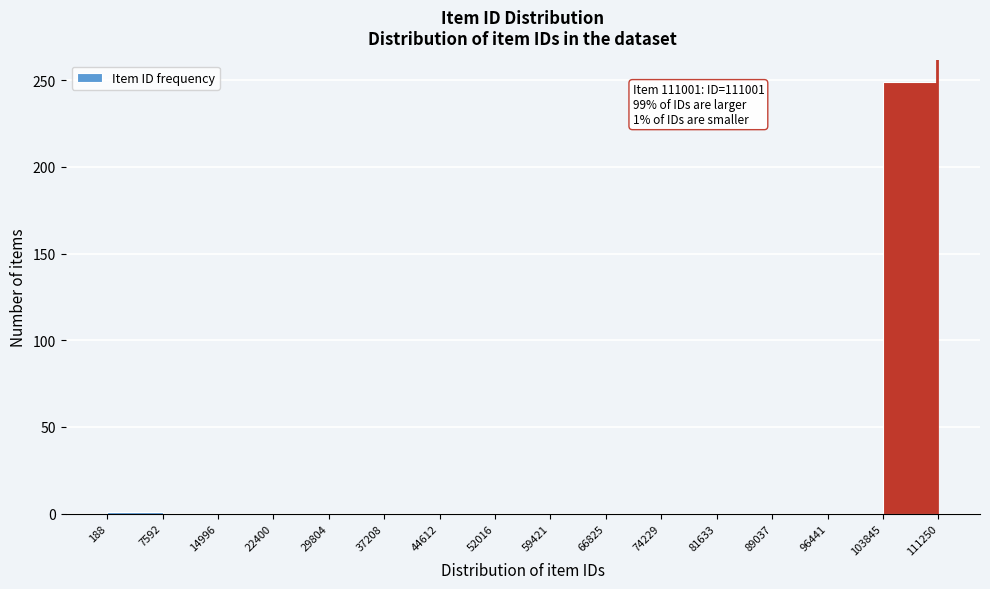

Over which range of the x-axis is the bar tallest?

103845 to 111250